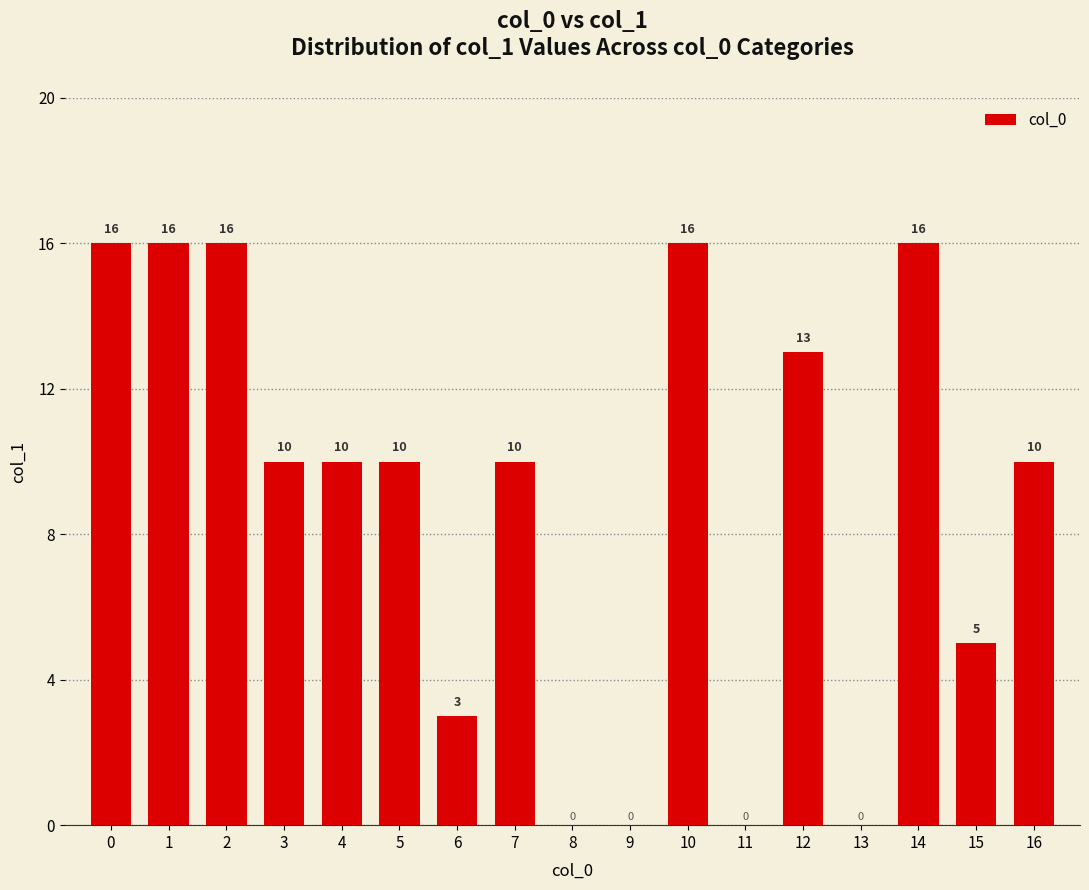

How many positive values are there?

13